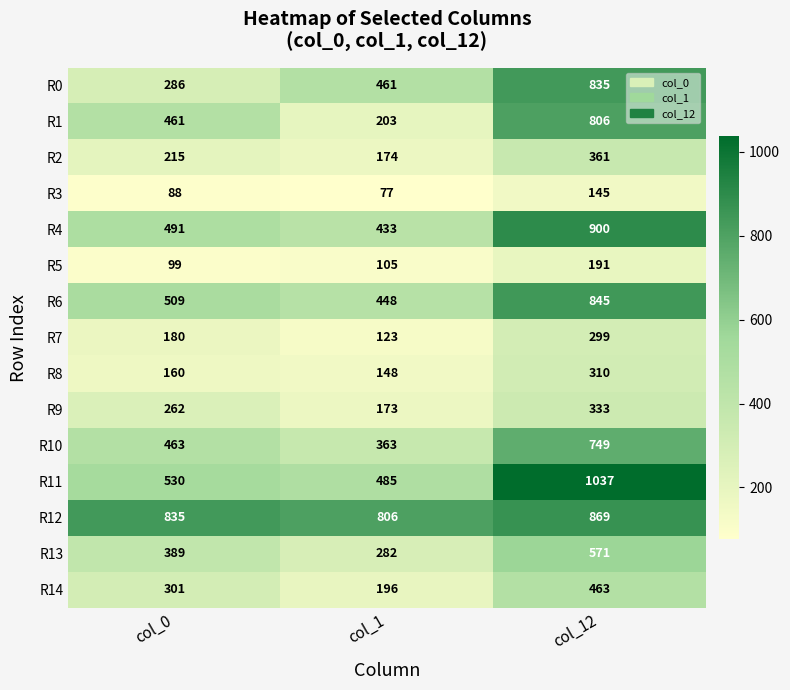

Which label corresponds to the smallest value in the chart?

col_1